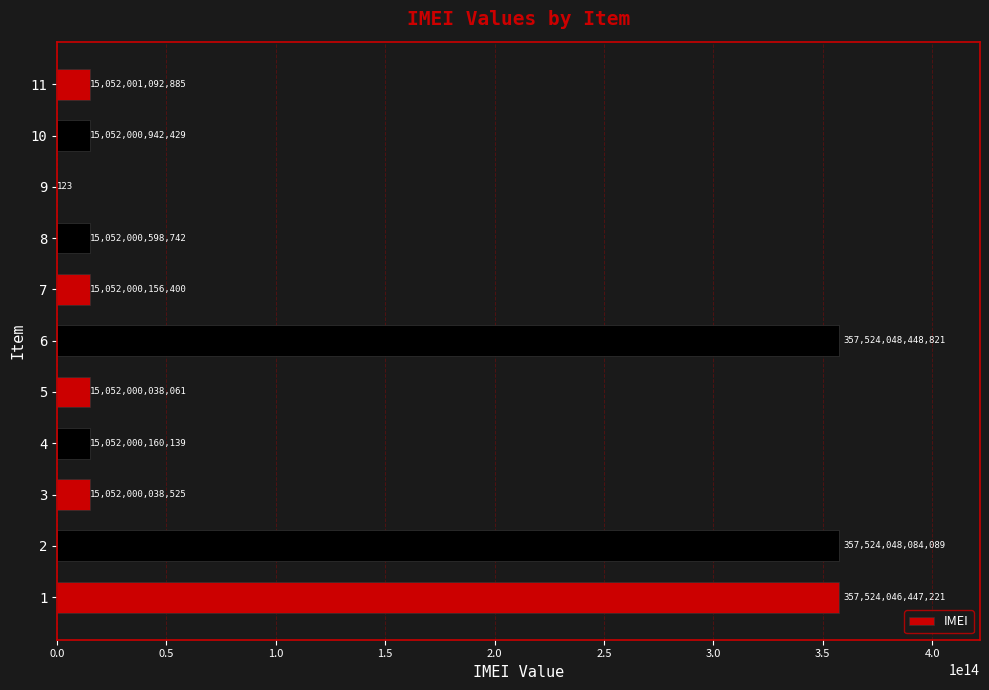

Are the bars horizontal?

Yes